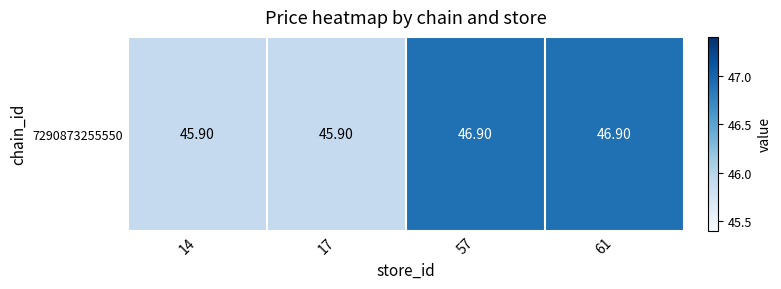

The chart shows a value of 46.9 at 61. True or false?

True